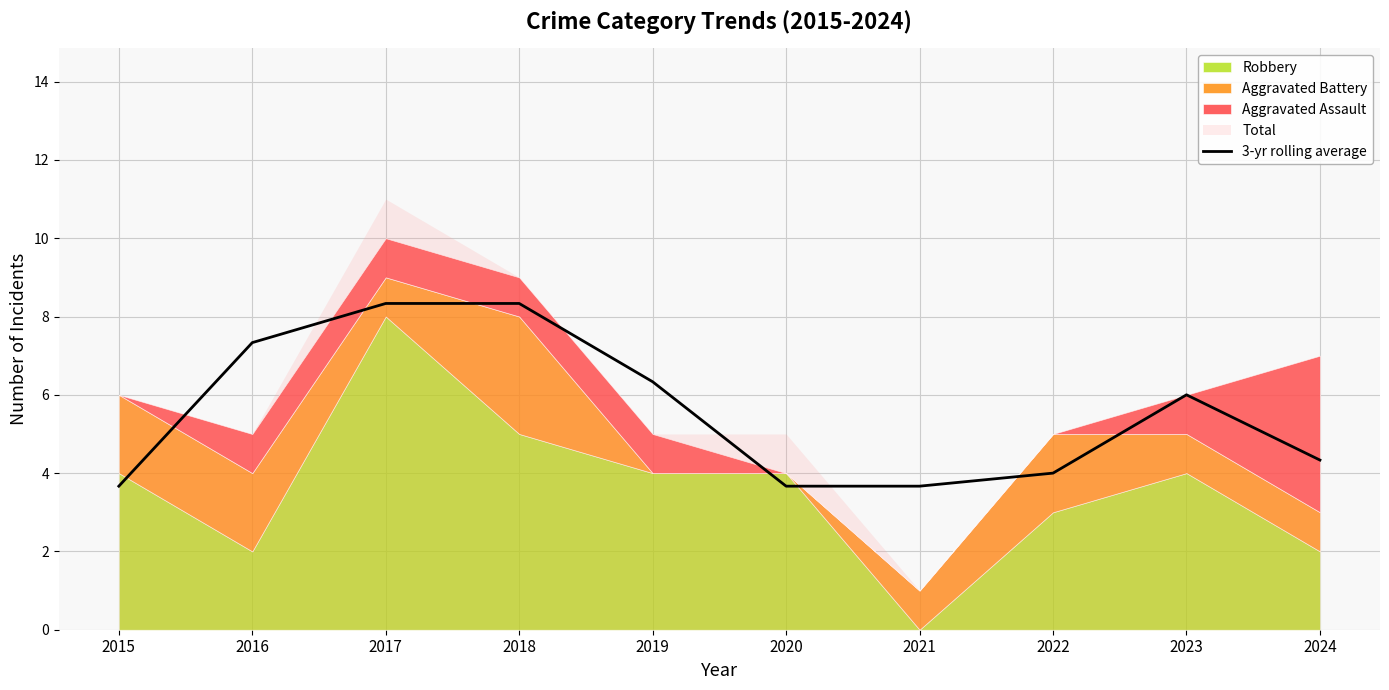

What is the value of the 10th point from the left?

4.3